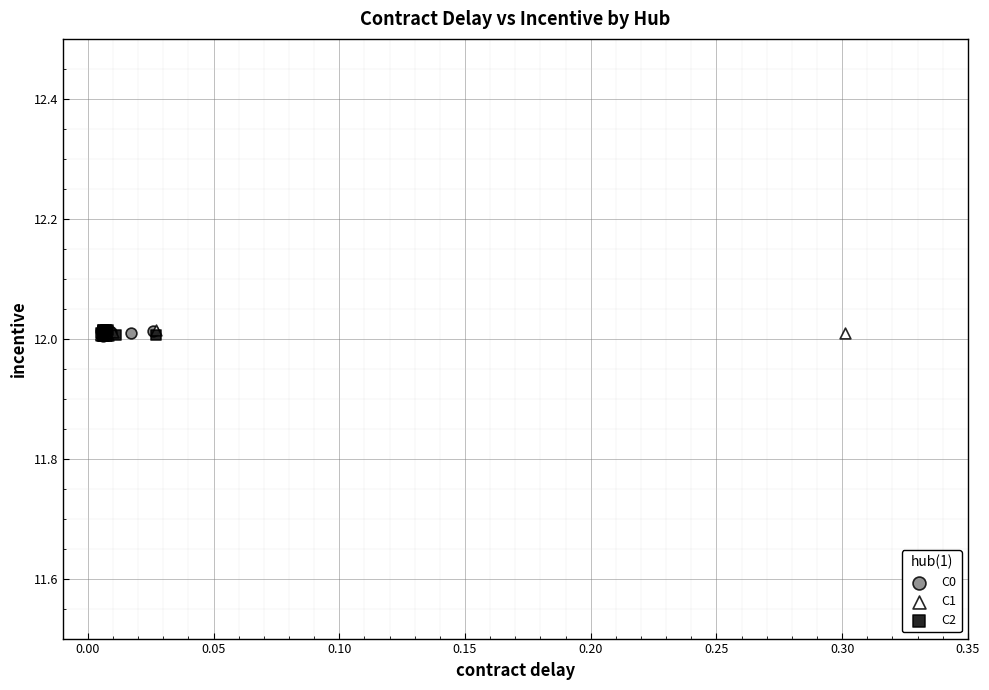

What are all the series names shown in the legend?

C0, C1, C2